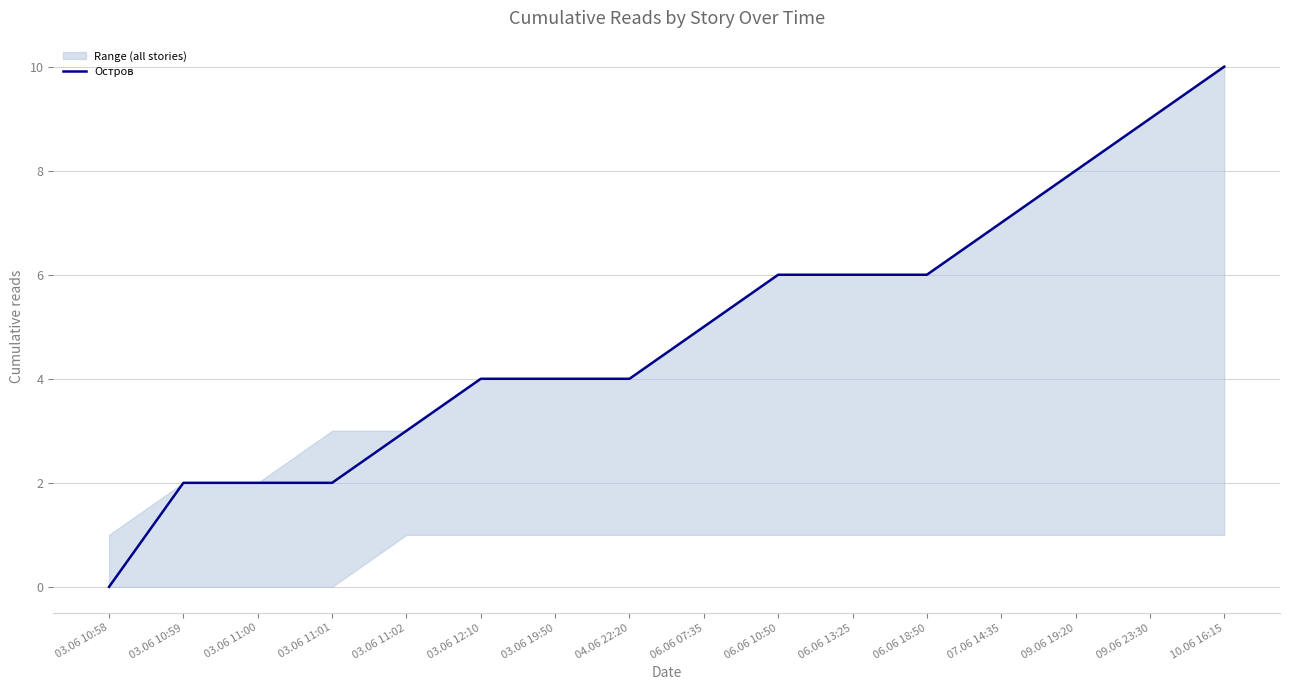

What is the sum of the values at 04.06 22:20 and 03.06 10:59?

6